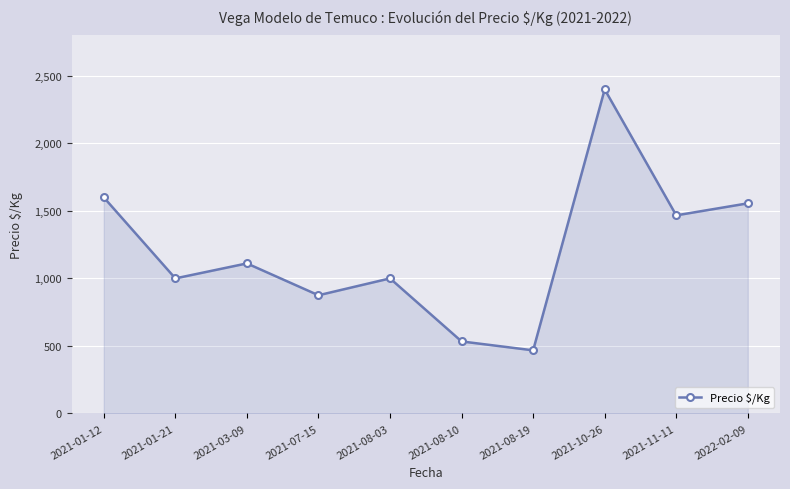

What is the minimum value shown in the chart?

467